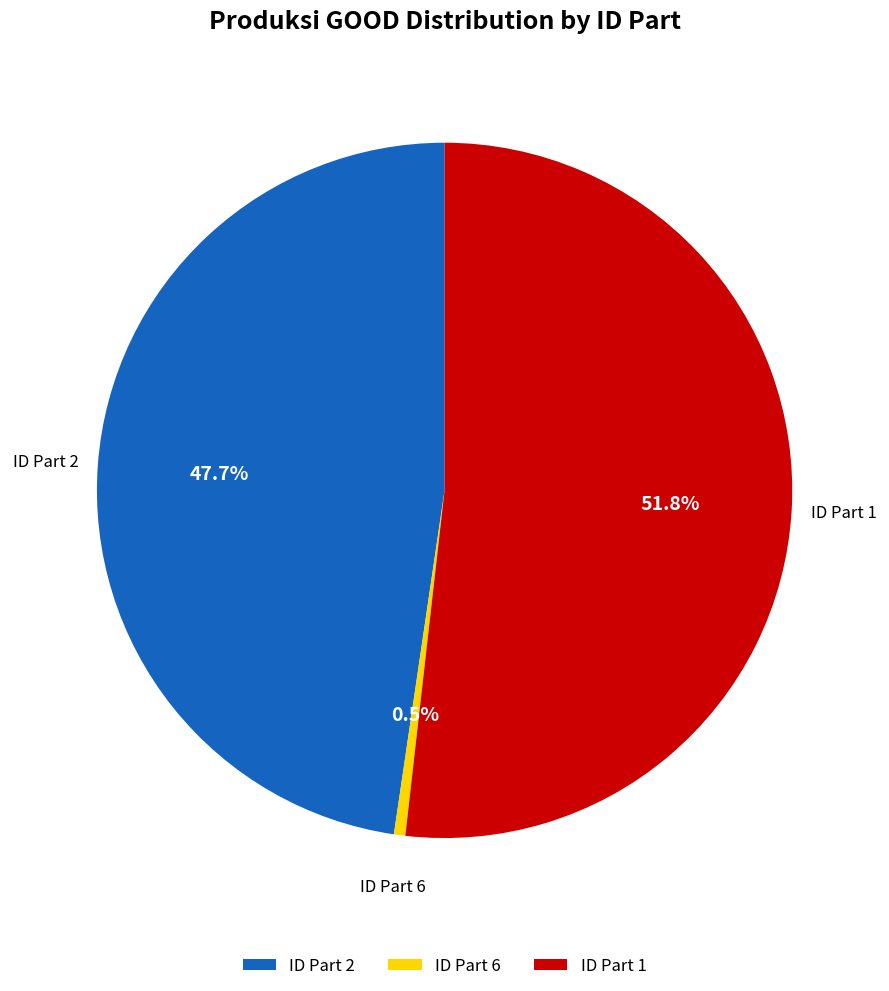

Approximately how many times larger is the value at ID Part 2 compared to ID Part 1?

0.9